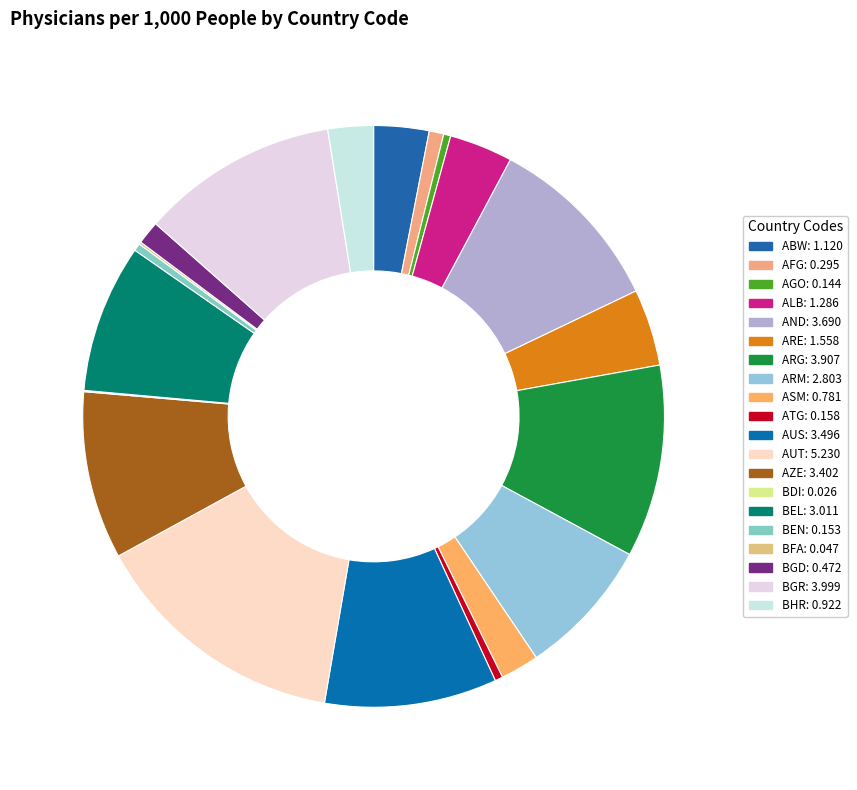

How many segments does this pie chart have?

20